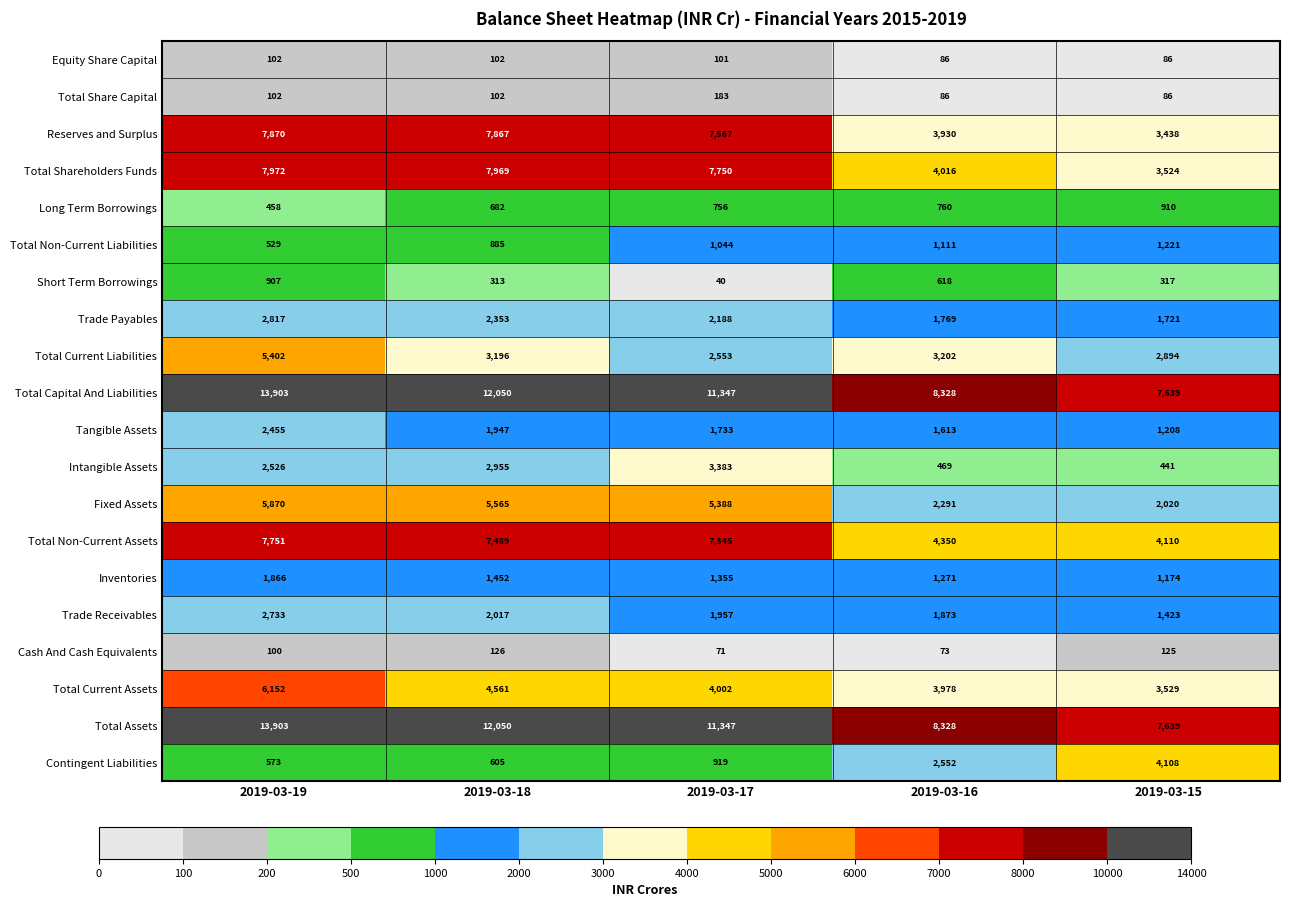

True or false: Tangible Assets has a value of 1947 at 2019-03-18.

True